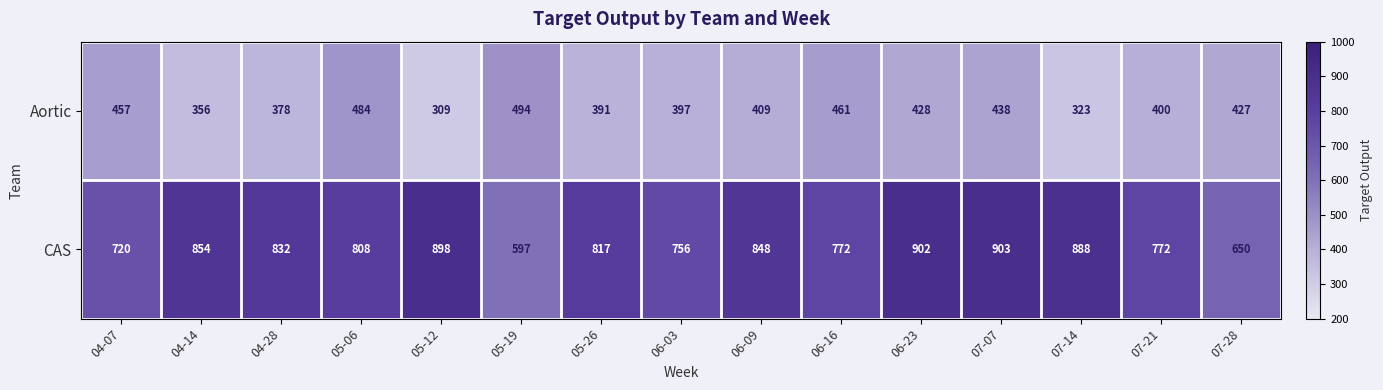

How many data points in CAS are less than 817?

7